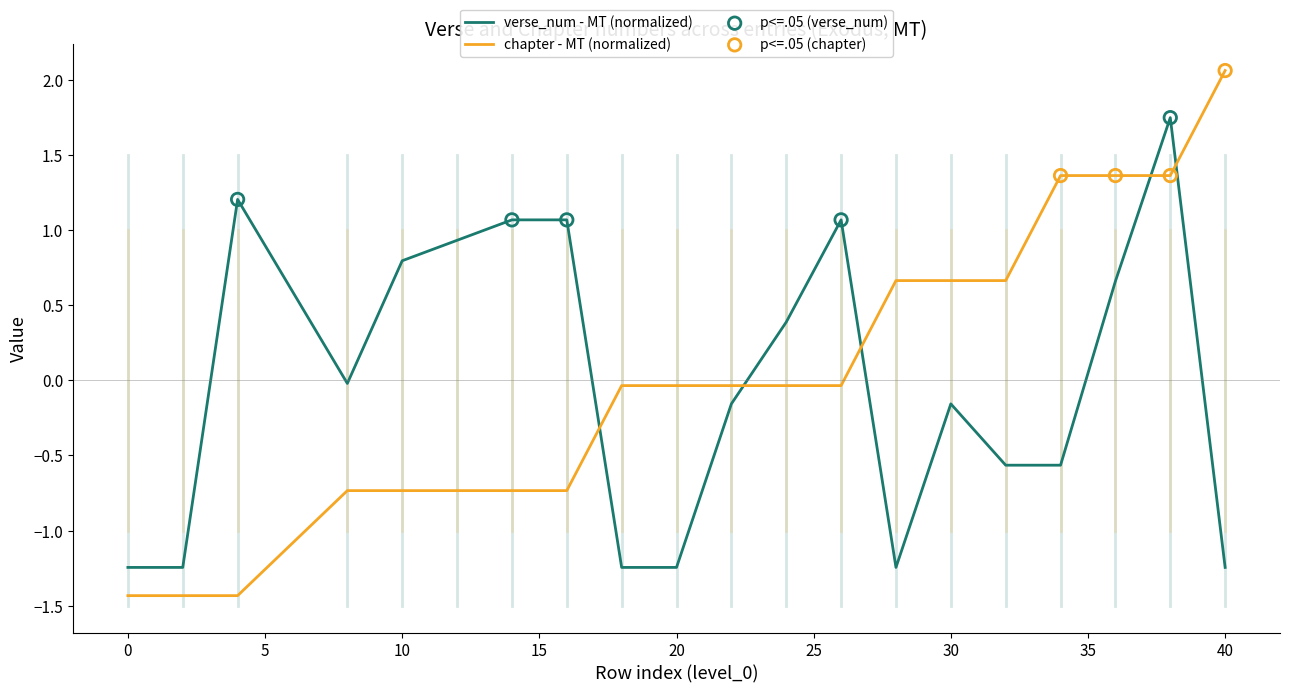

Which series has the widest spread of values?

chapter - MT (normalized)